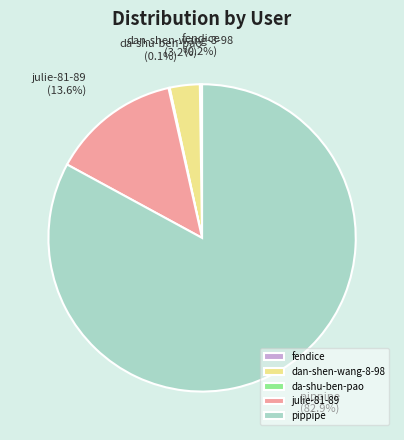

Which category has the biggest portion of the pie?

pippipe